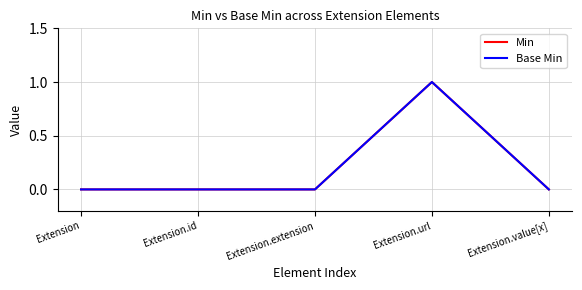

True or false: Base Min has more than 1 interior local peaks.

False